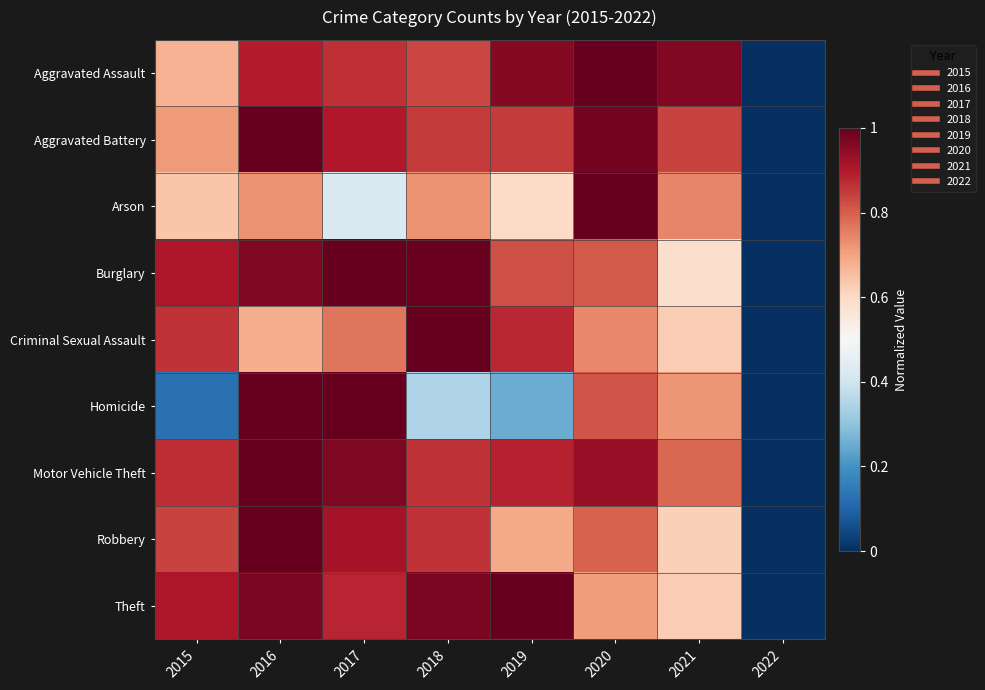

Reading right to left, extract all data points from this chart.

Aggravated Assault: 2022=0.0	2021=1.0	2020=1.0	2019=1.0	2018=0.8	2017=0.9	2016=0.9	2015=0.7
Aggravated Battery: 2022=0.0	2021=0.8	2020=1.0	2019=0.9	2018=0.8	2017=0.9	2016=1.0	2015=0.7
Arson: 2022=0.0	2021=0.7	2020=1.0	2019=0.6	2018=0.7	2017=0.4	2016=0.7	2015=0.6
Burglary: 2022=0.0	2021=0.6	2020=0.8	2019=0.8	2018=1.0	2017=1.0	2016=1.0	2015=0.9
Criminal Sexual Assault: 2022=0.0	2021=0.6	2020=0.7	2019=0.9	2018=1.0	2017=0.8	2016=0.7	2015=0.9
Homicide: 2022=0.0	2021=0.7	2020=0.8	2019=0.2	2018=0.3	2017=1.0	2016=1.0	2015=0.1
Motor Vehicle Theft: 2022=0.0	2021=0.8	2020=0.9	2019=0.9	2018=0.9	2017=1.0	2016=1.0	2015=0.9
Robbery: 2022=0.0	2021=0.6	2020=0.8	2019=0.7	2018=0.9	2017=0.9	2016=1.0	2015=0.8
Theft: 2022=0.0	2021=0.6	2020=0.7	2019=1.0	2018=1.0	2017=0.9	2016=1.0	2015=0.9